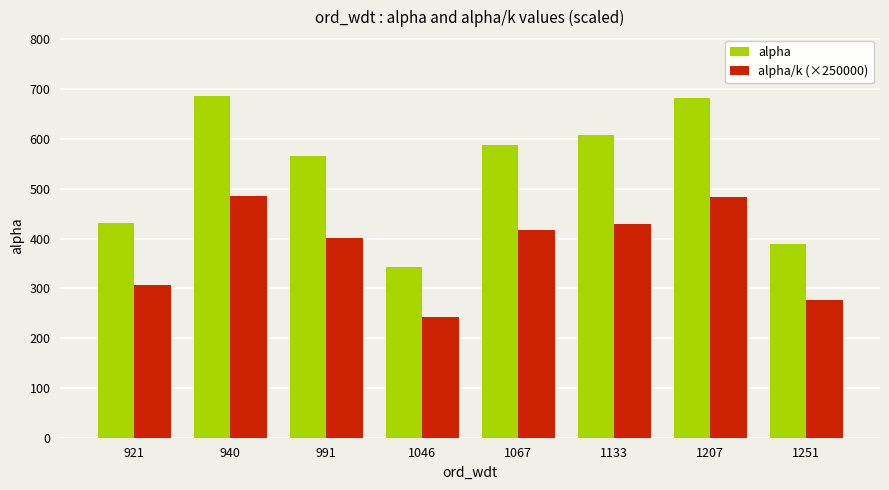

Which series has the largest total across all categories?

alpha